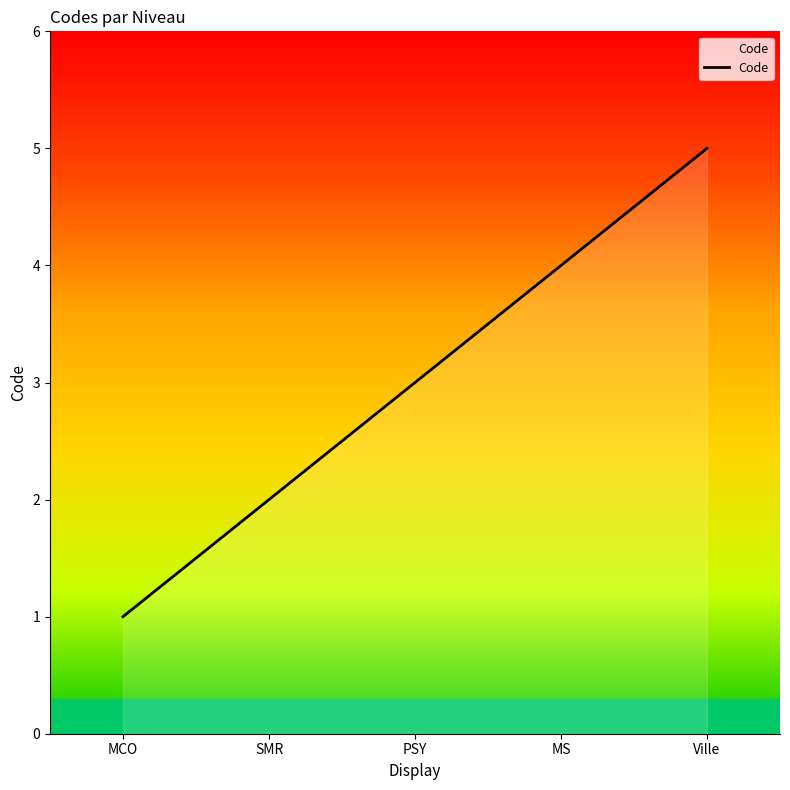

What is the change in value from MCO to Ville?

+4